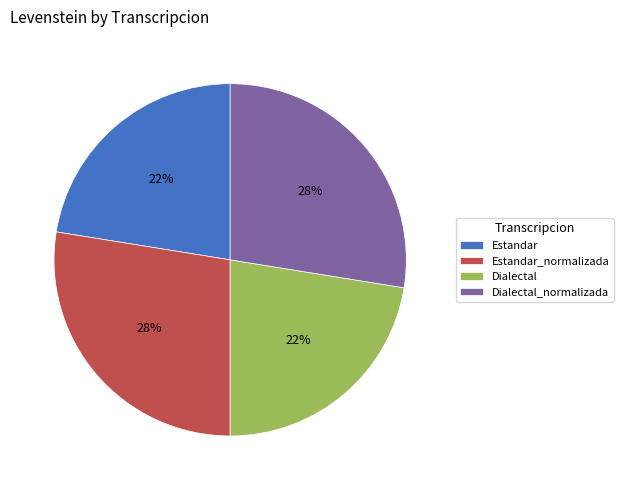

What percentage is the Estandar_normalizada slice, to the nearest percent?

28%